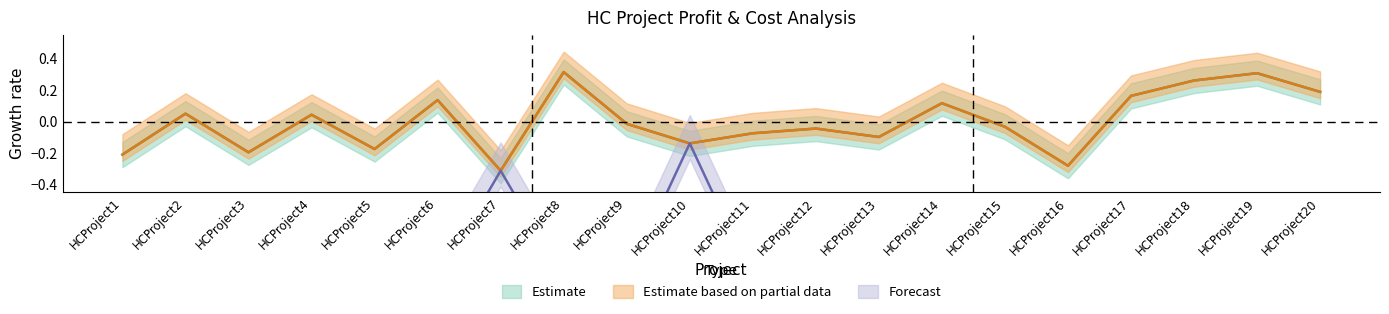

The CountryProfit series shows -0.1 at HCProject11. True or false?

True